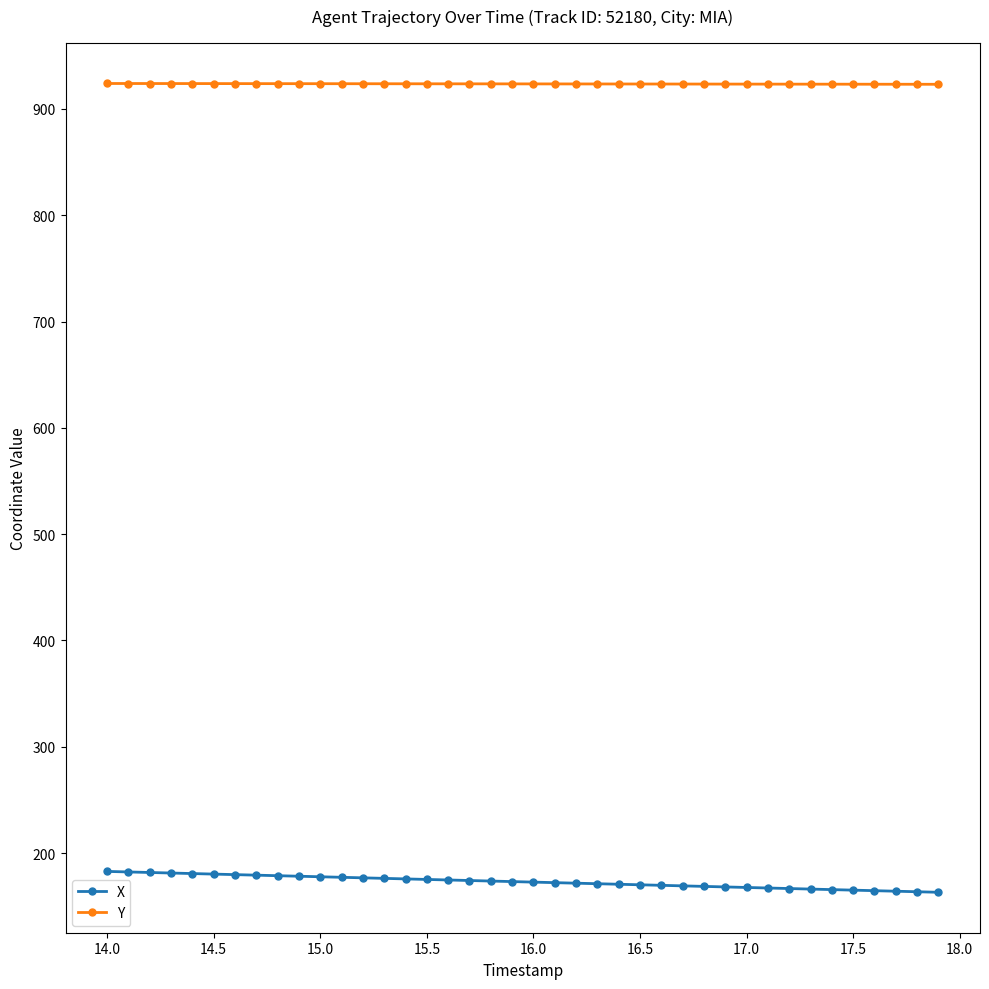

What is the maximum value shown in the chart?

923.9